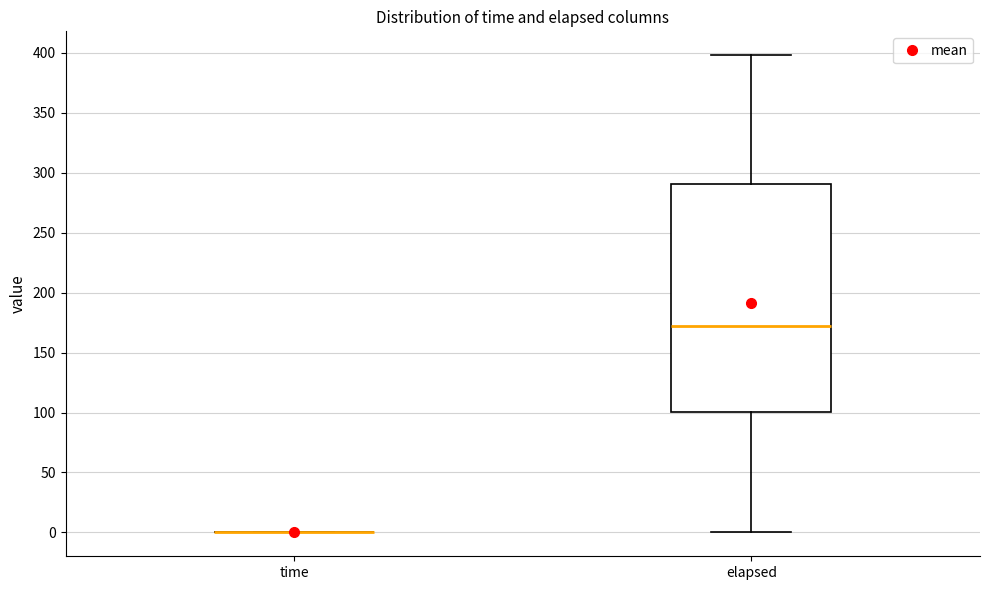

Where does the median line of the box for elapsed sit on the y-axis? The values are not printed on the chart, so give them approximately, as read against the axis.

170